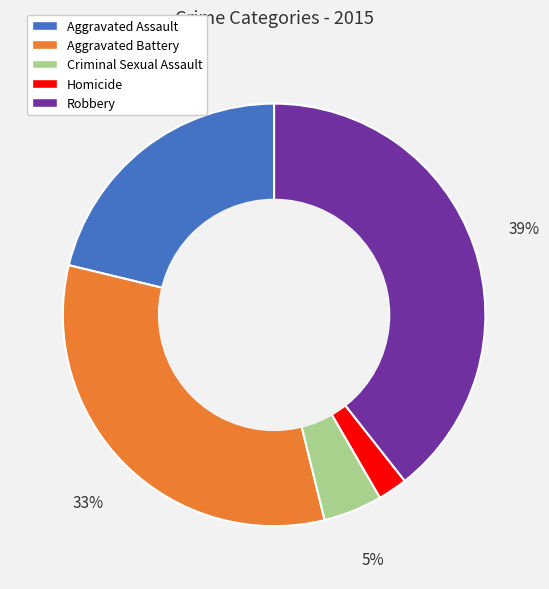

Between Homicide and Aggravated Battery, which is larger?

Aggravated Battery